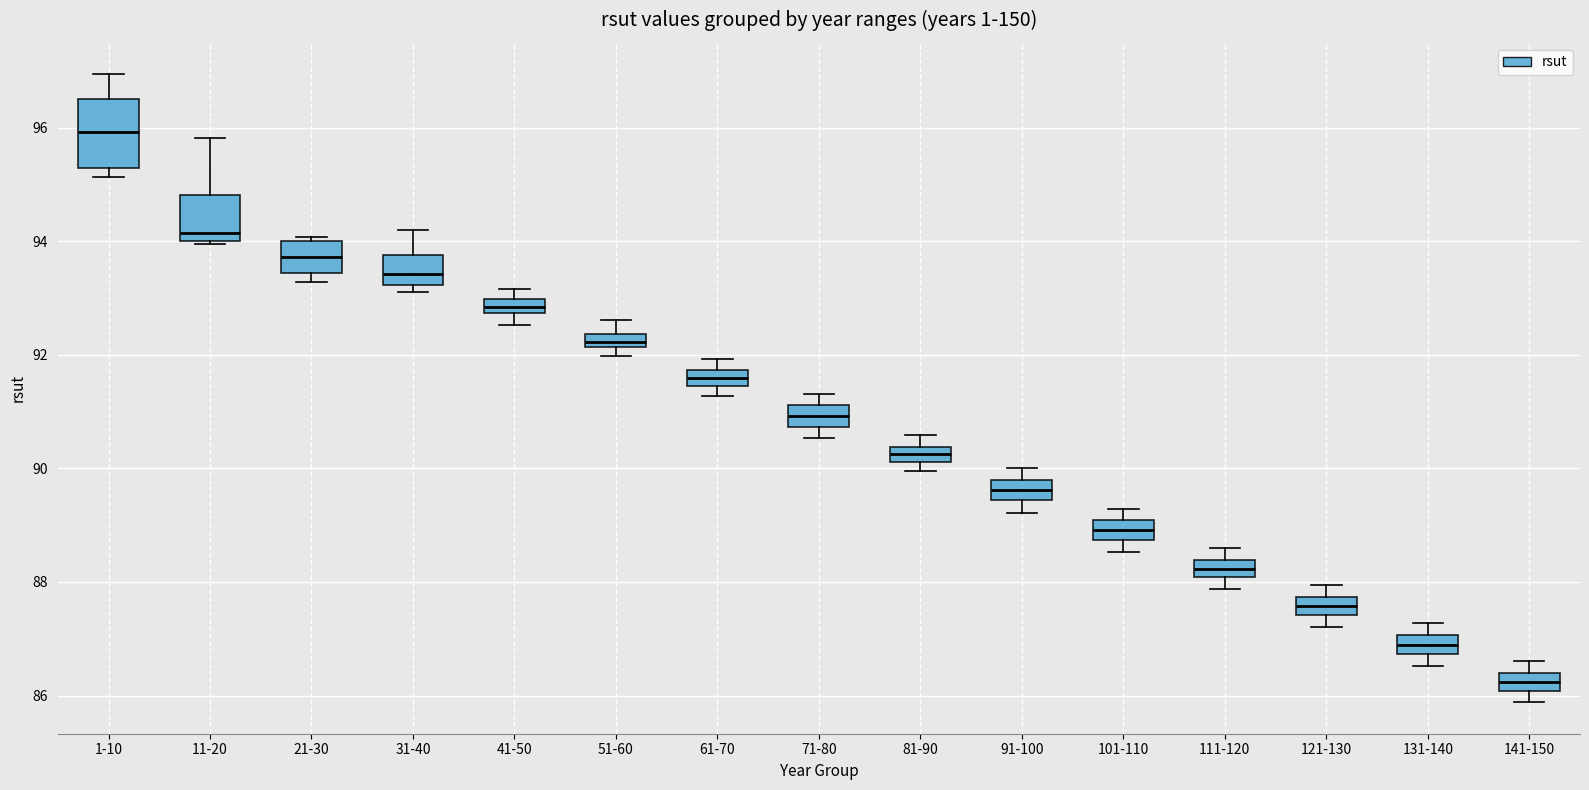

Where does the lower whisker of the box for 71-80 end on the y-axis? The values are not printed on the chart, so give them approximately, as read against the axis.

90.6